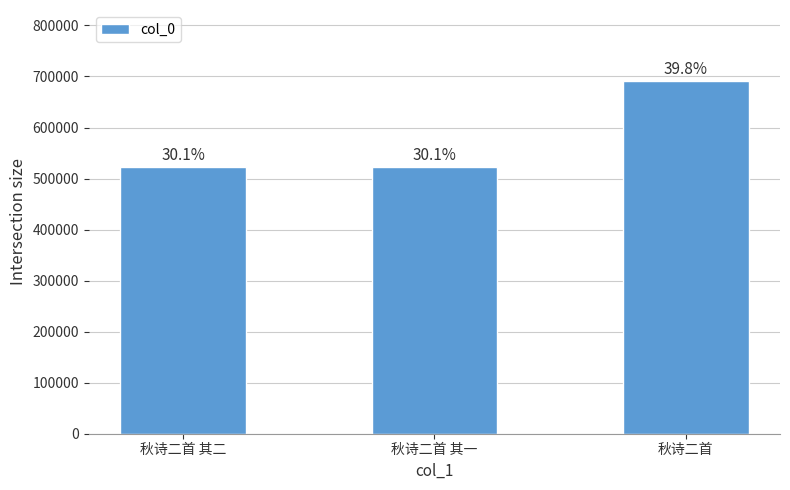

Reading left to right, list all the values displayed in this chart.

523028	523027	691859